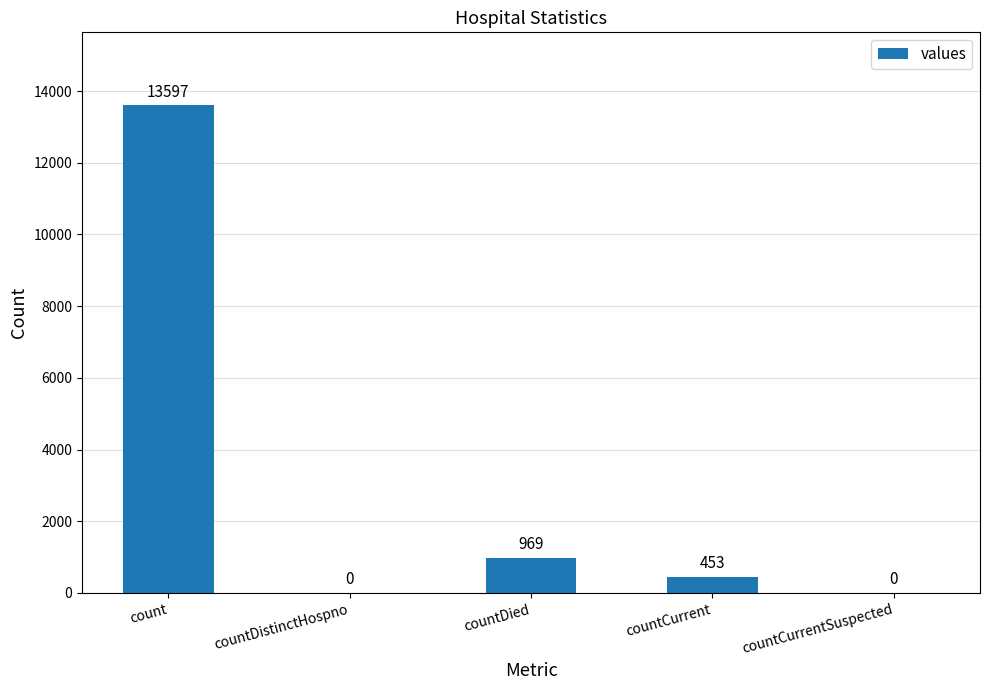

What is the change in value from count to countCurrent?

-13144